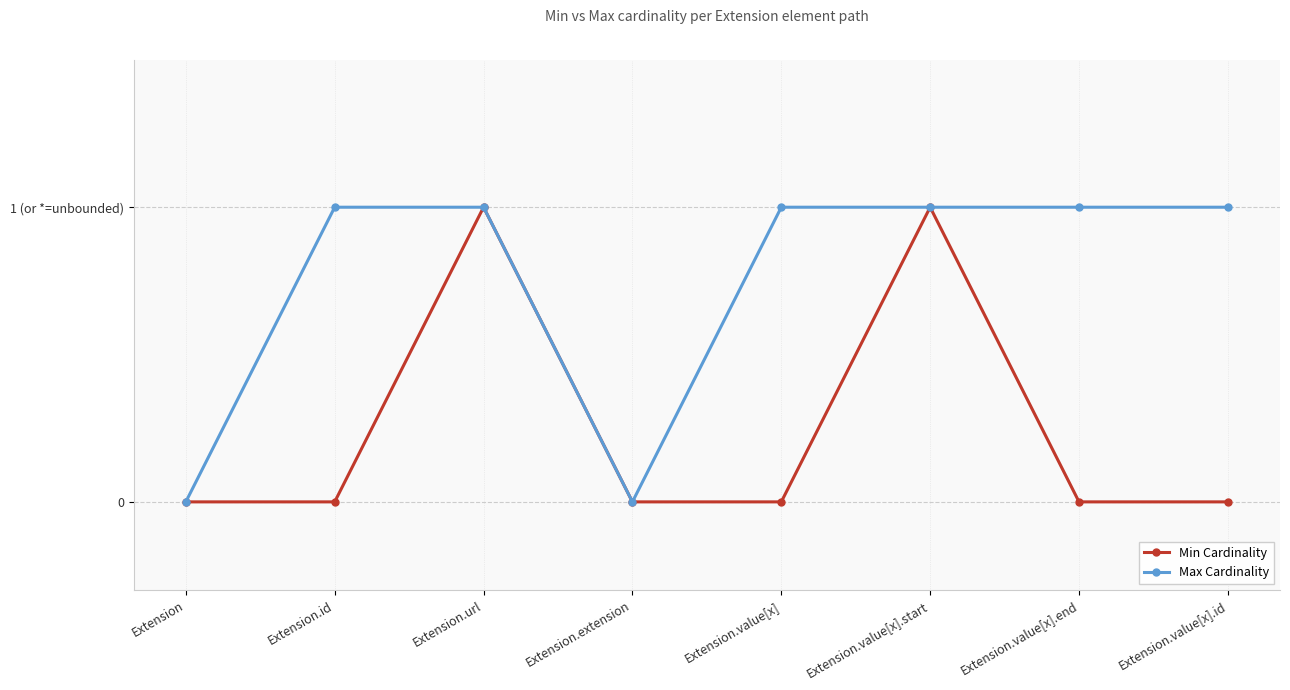

What are all the series names shown in the legend?

Min Cardinality, Max Cardinality